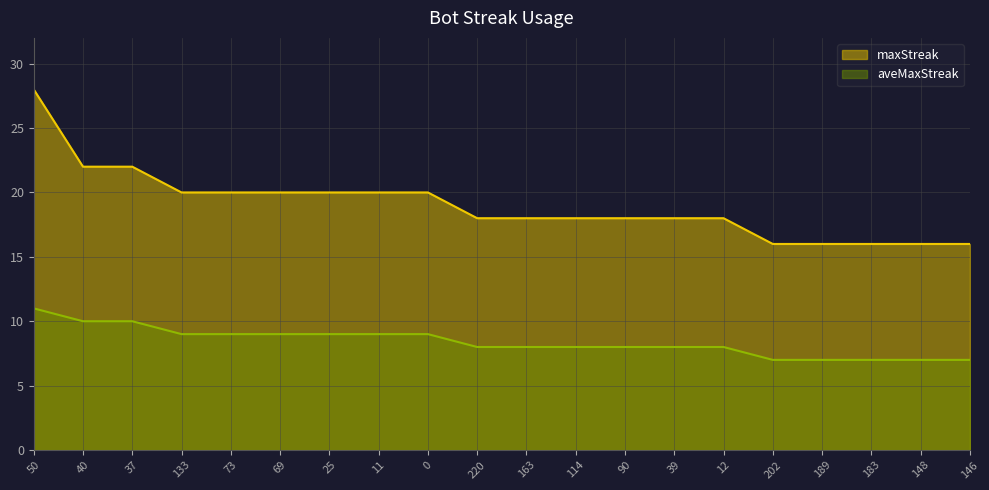

Which series has the largest total across all categories?

maxStreak